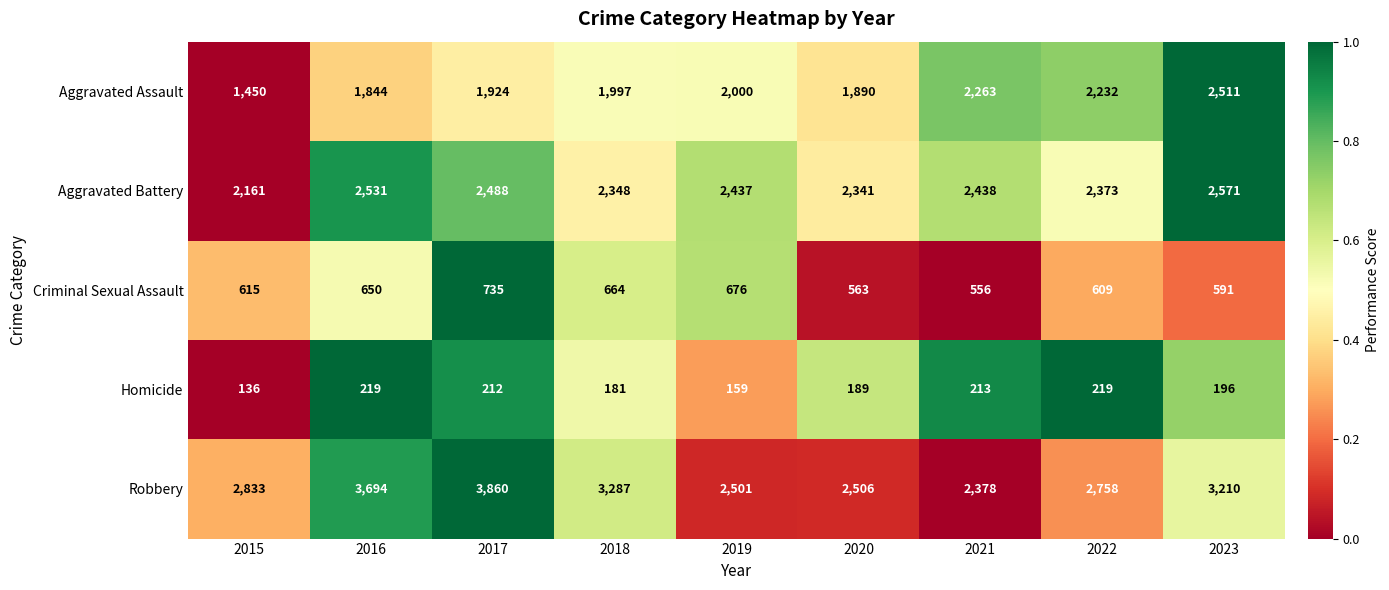

Where is Criminal Sexual Assault nearest to the value 645?

2016